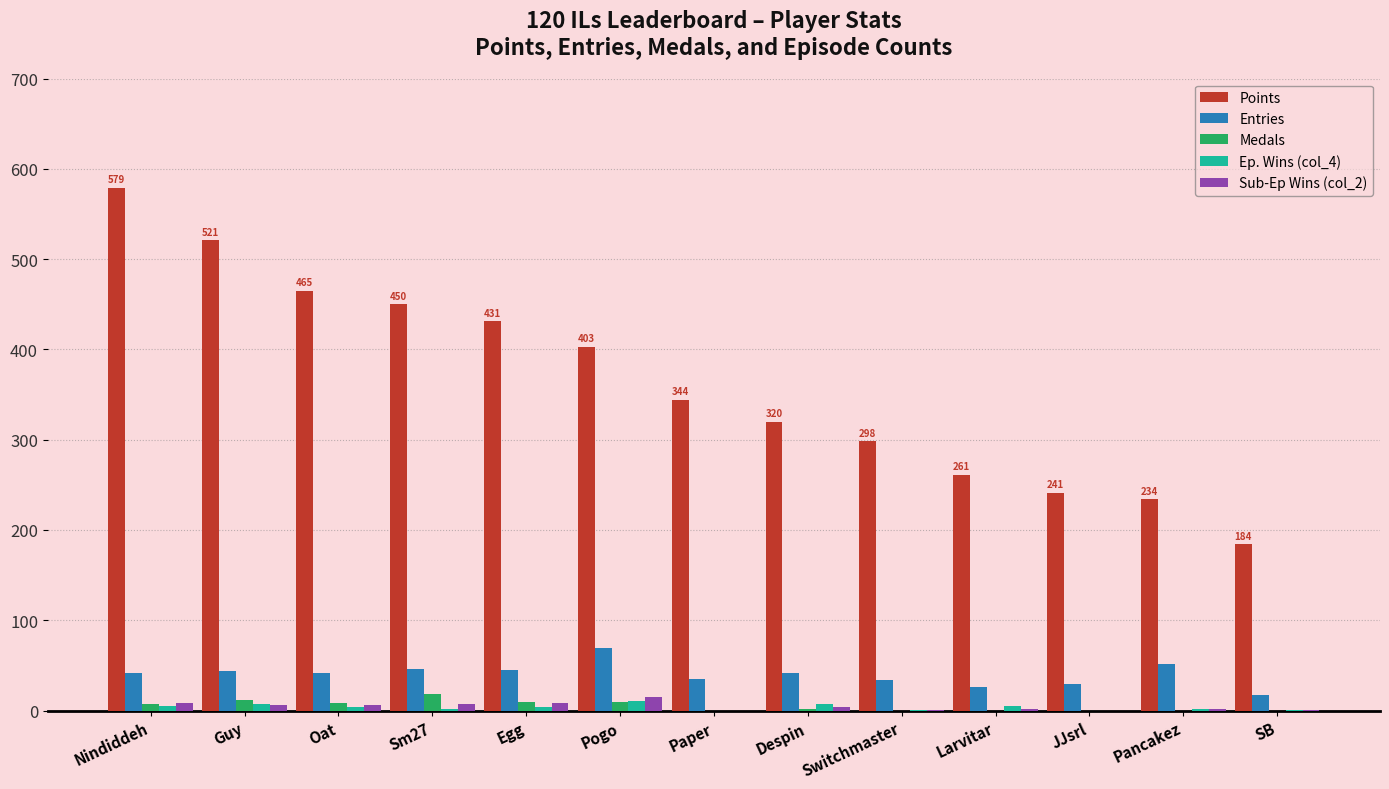

What is the total value across all series at Paper?

379